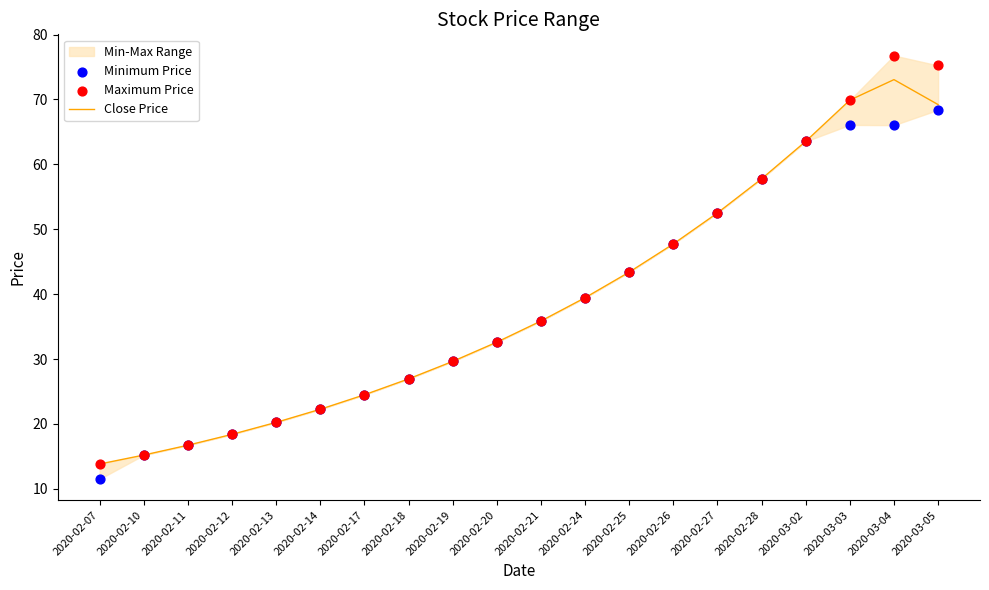

The value of Close Price at 2020-02-26 is 47.7. True or false?

True